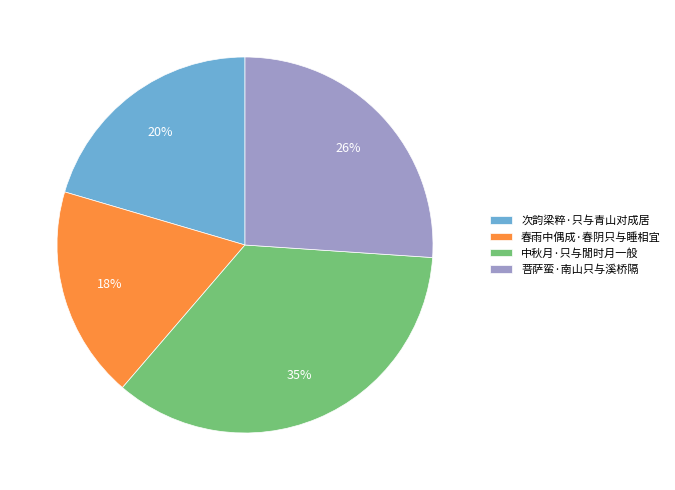

How many slices are in this pie chart?

4